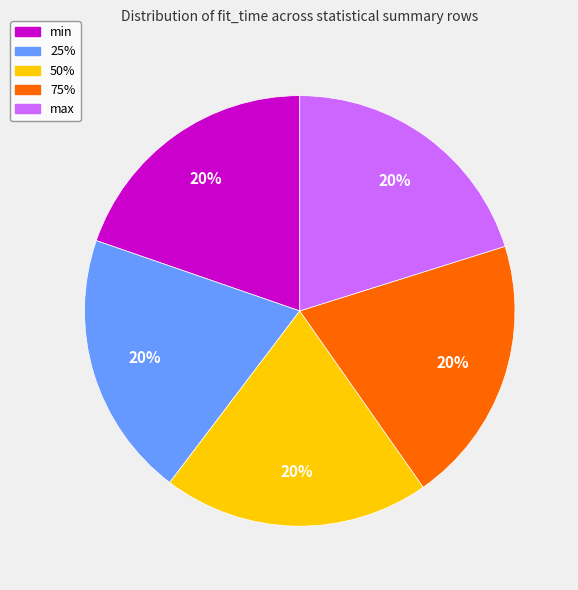

To the nearest percent, what portion does 25% represent?

20%